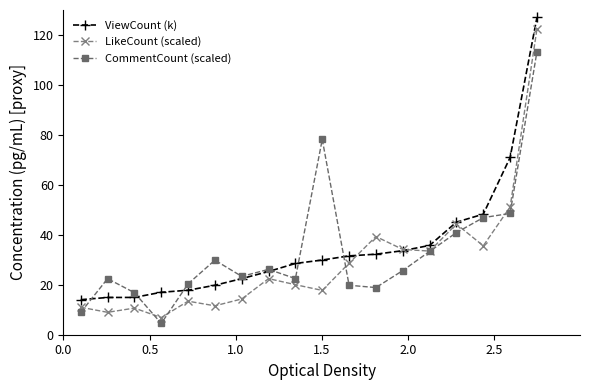

True or false: CommentCount (scaled) has more than 0 interior local peaks.

True